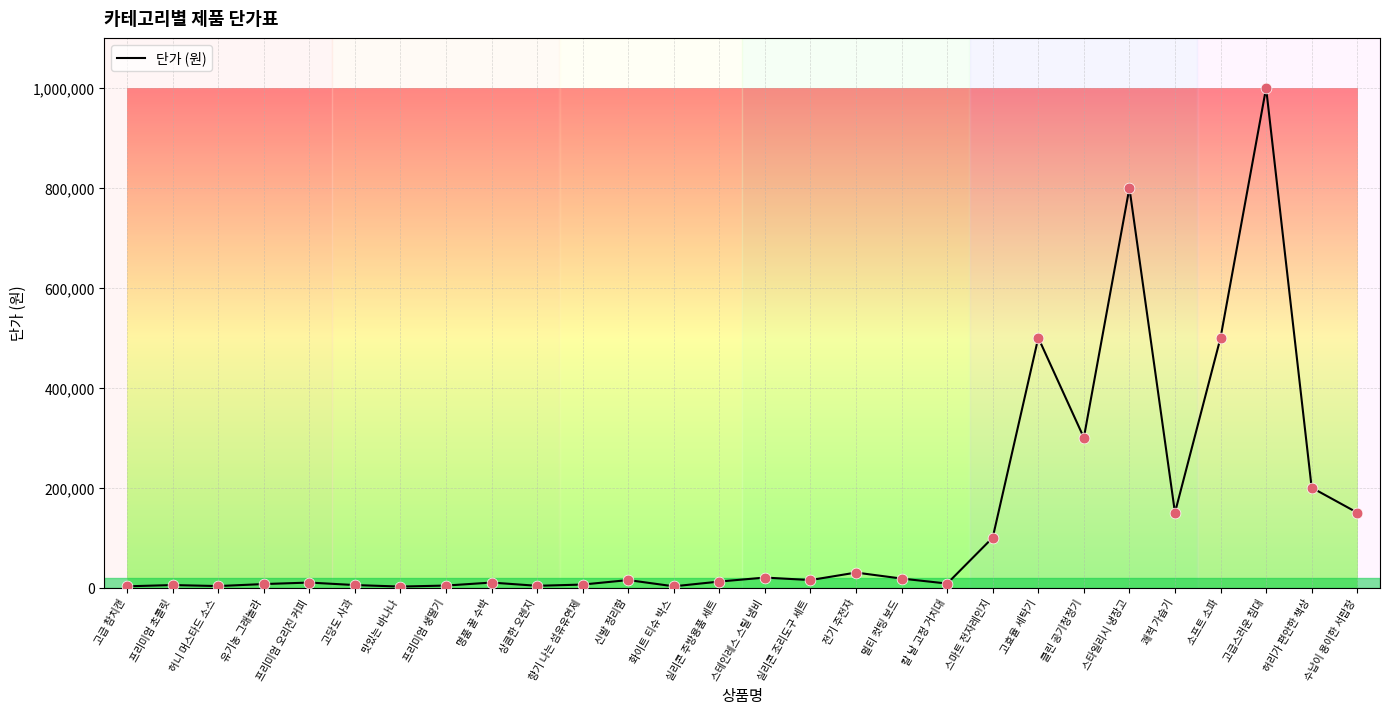

What is the change in value from 프리미엄 초콜릿 to 고효율 세탁기?

+495000